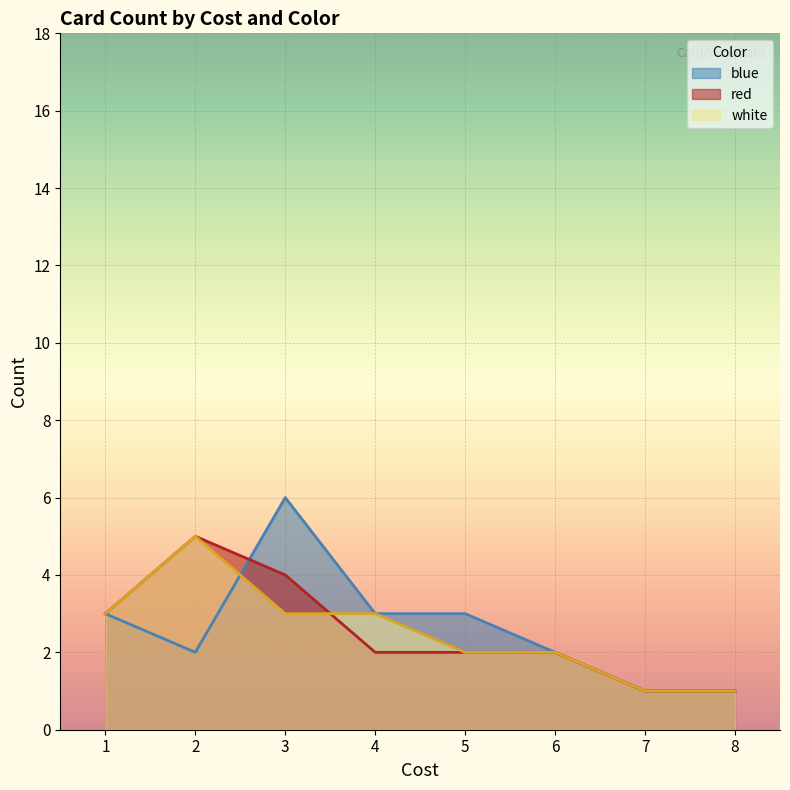

The red series shows 2 at 5. True or false?

True